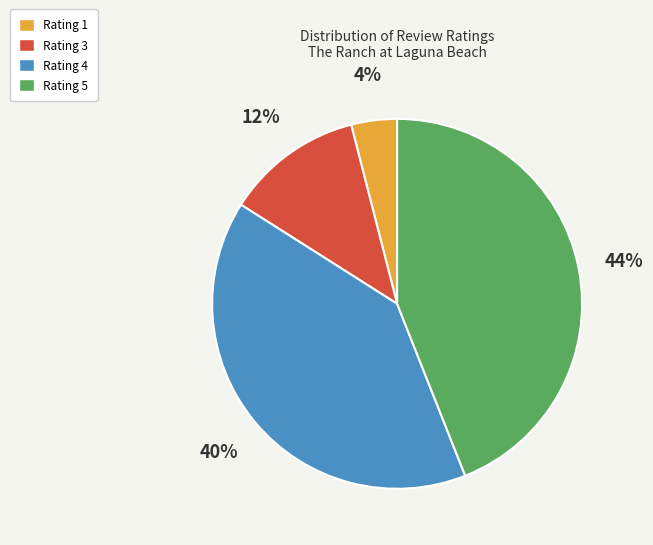

Is there any slice that represents more than half of the pie?

No